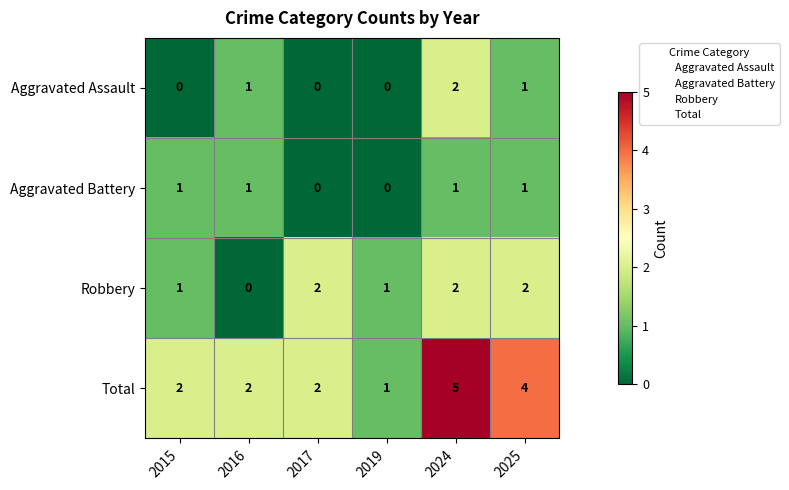

What is the total value across all series at 2015?

4